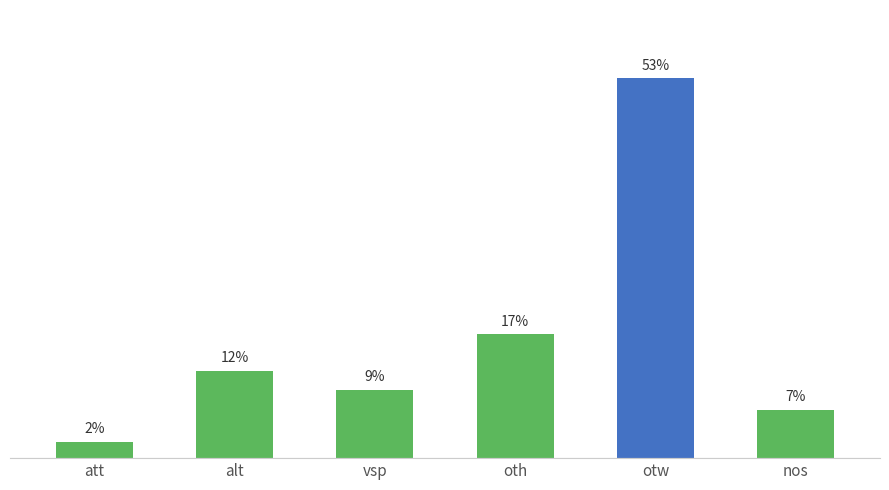

What is the average value?

16.7